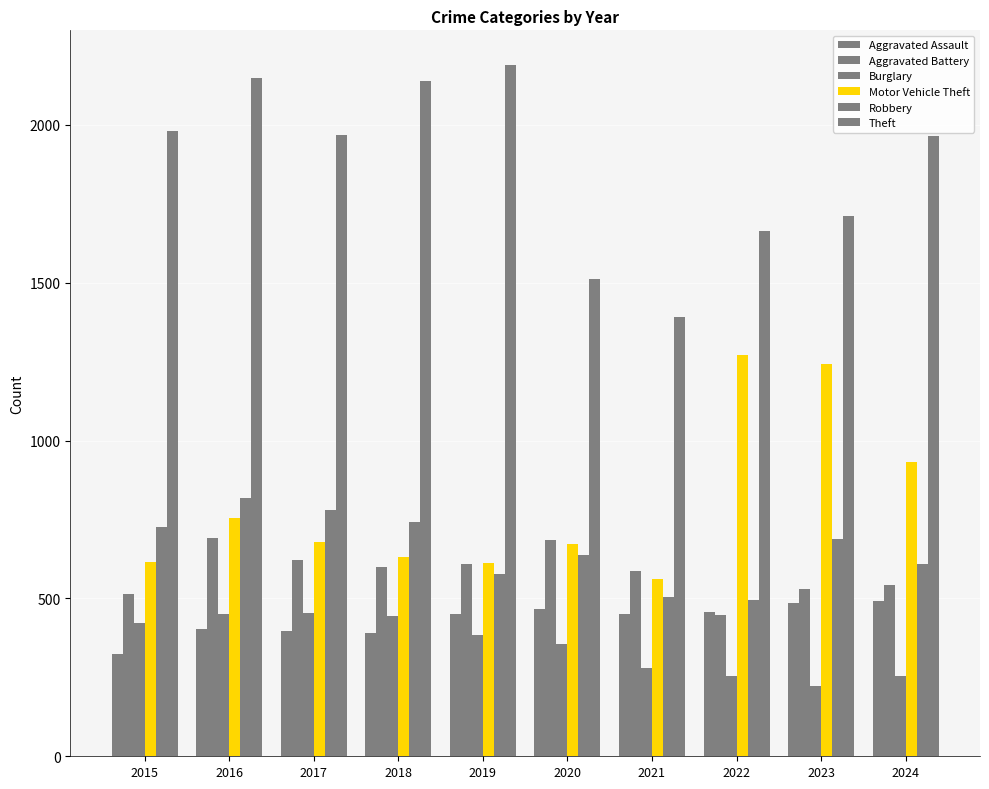

What is the difference between the maximum and minimum values in the Theft series?

798